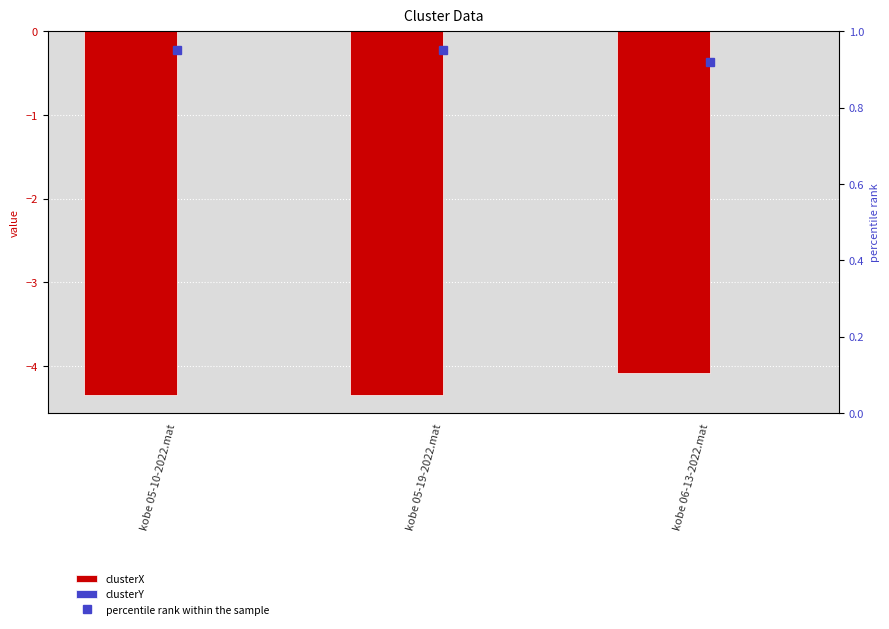

What is the label of the 1st bar from the left?

kobe 05-10-2022.mat